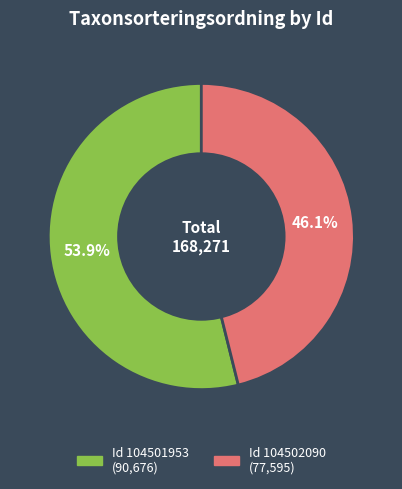

Does any single category account for the majority?

Yes